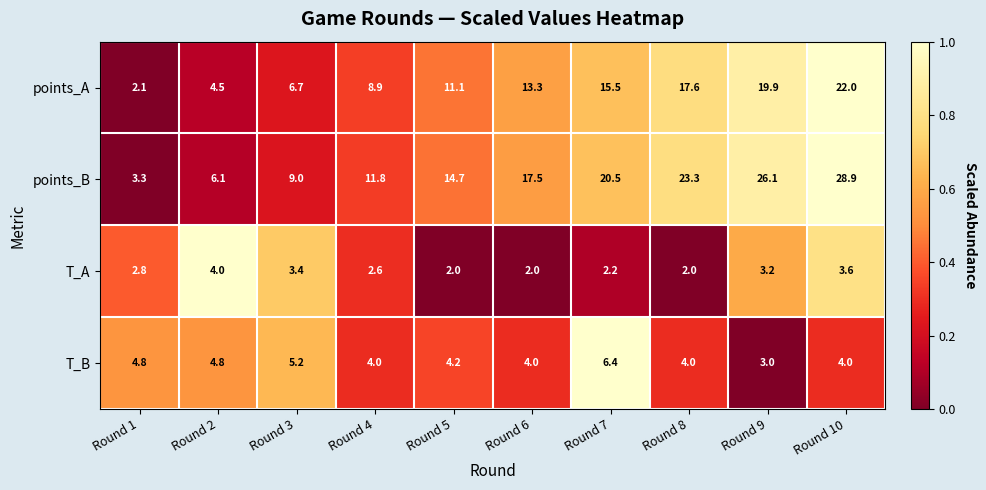

The points_A series shows 28.0 at Round 8. True or false?

False